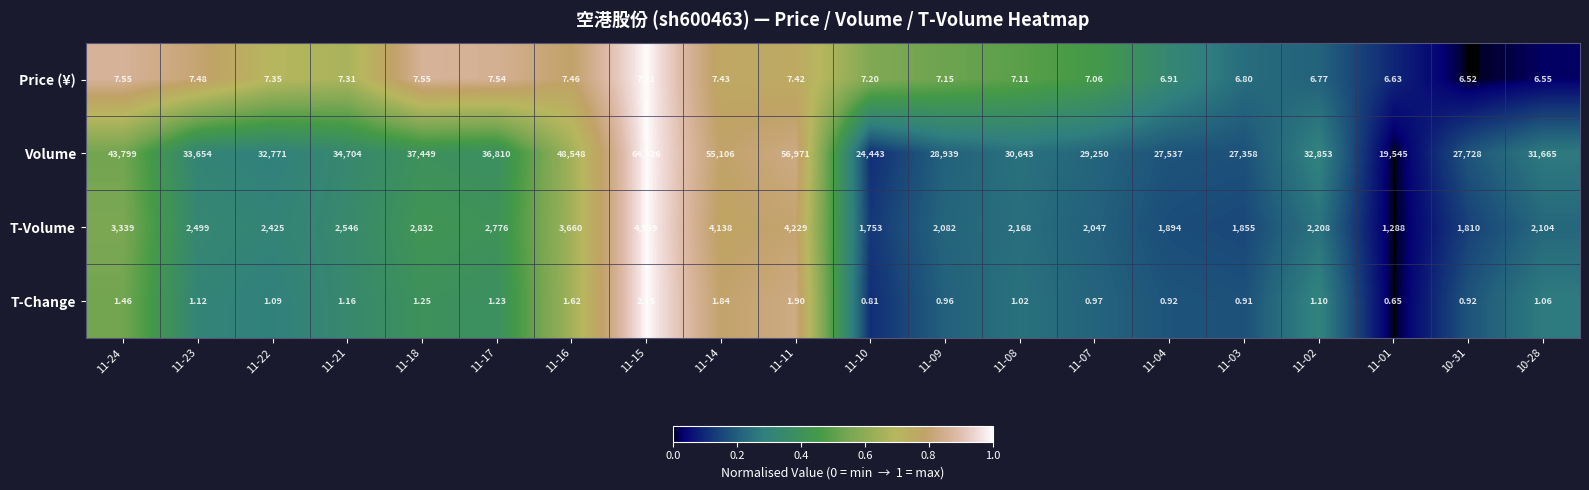

Which series has the largest range (max minus min)?

Volume